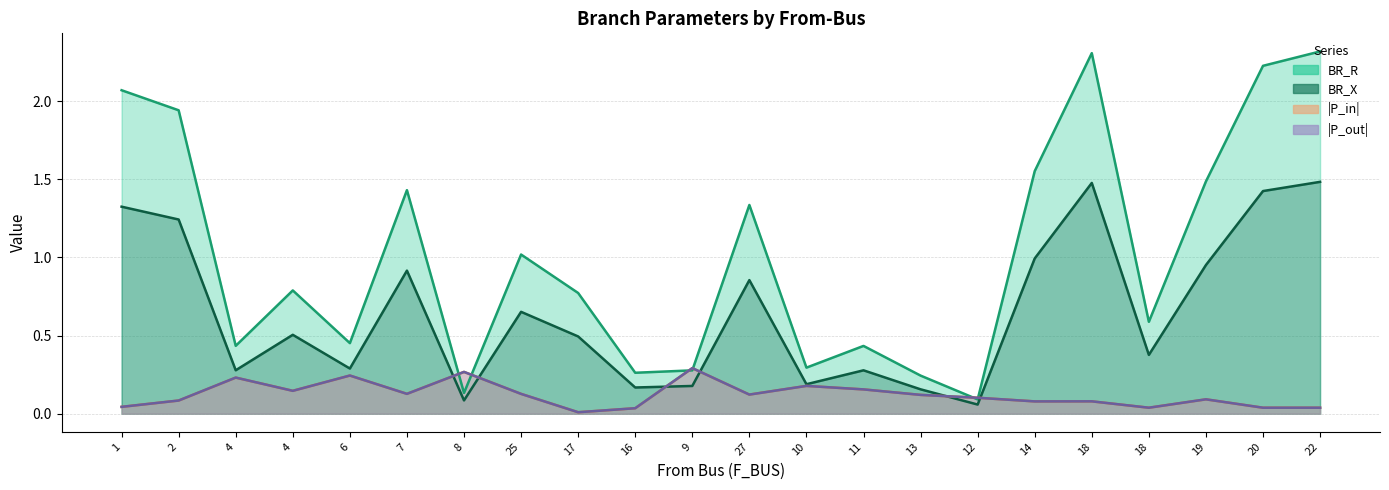

What value does the BR_X series have at 1?

1.3